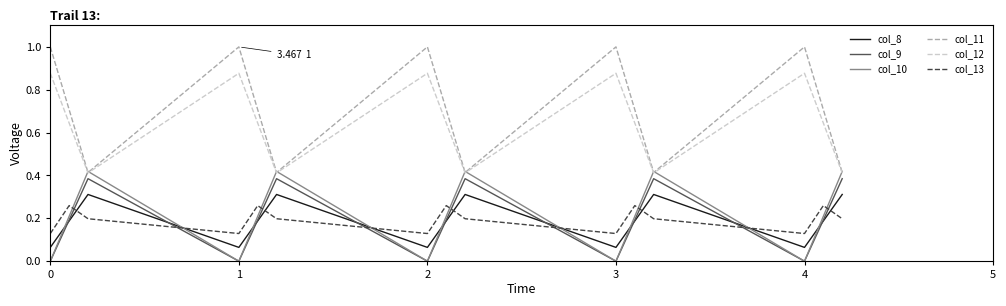

True or false: col_8 and col_13 cross at least once.

True